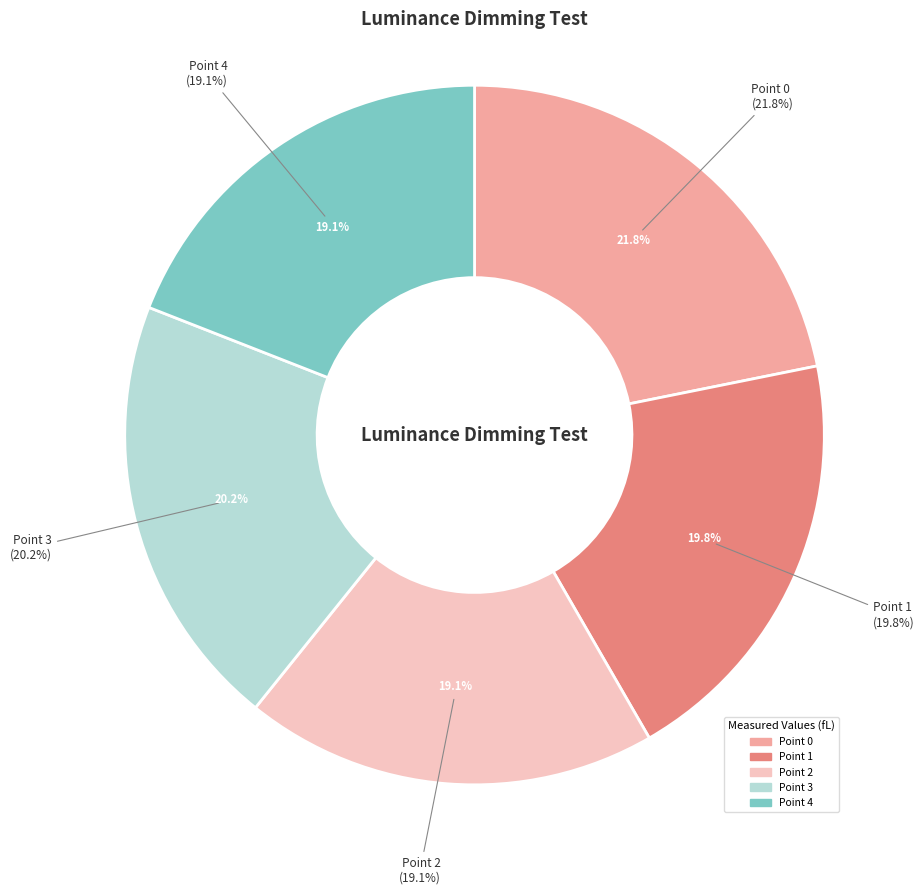

Which category has the biggest portion of the pie?

Point 0